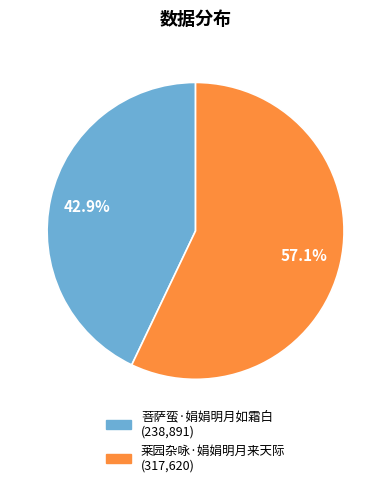

What is the ratio of the value at 菩萨蛮·娟娟明月如霜白 to the value at 莱园杂咏·娟娟明月来天际?

0.8